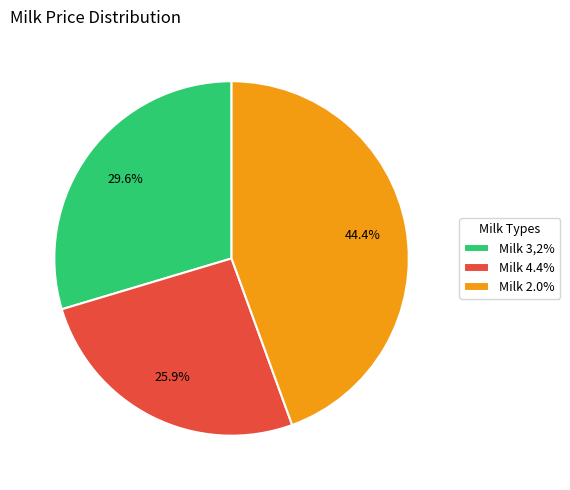

Approximately how many times larger is the value at Milk 3,2% compared to Milk 4.4%?

1.1